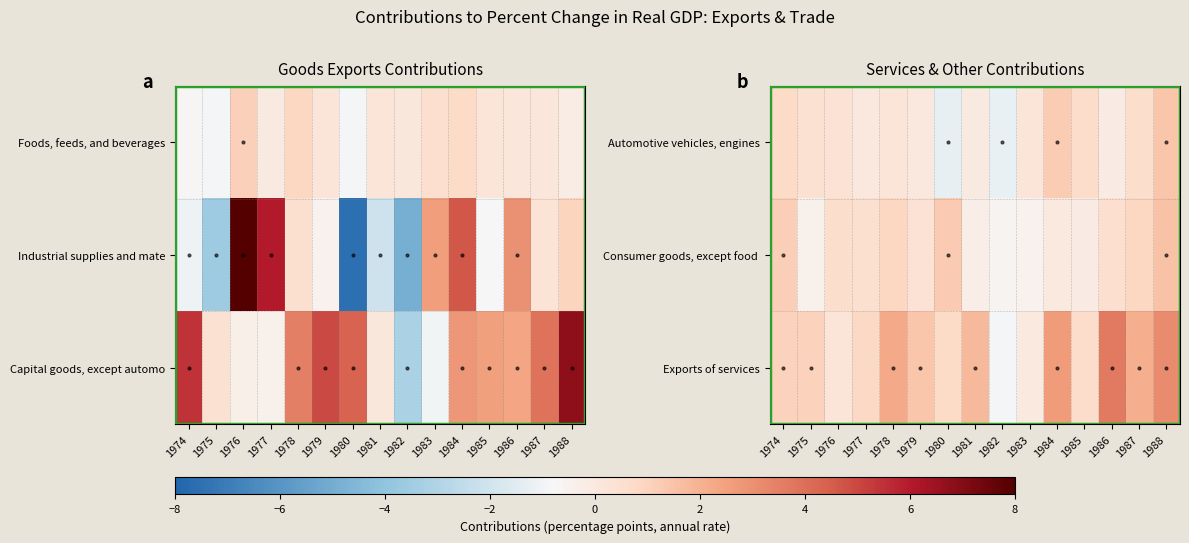

What is the sum of all Exports of services values?

20.7